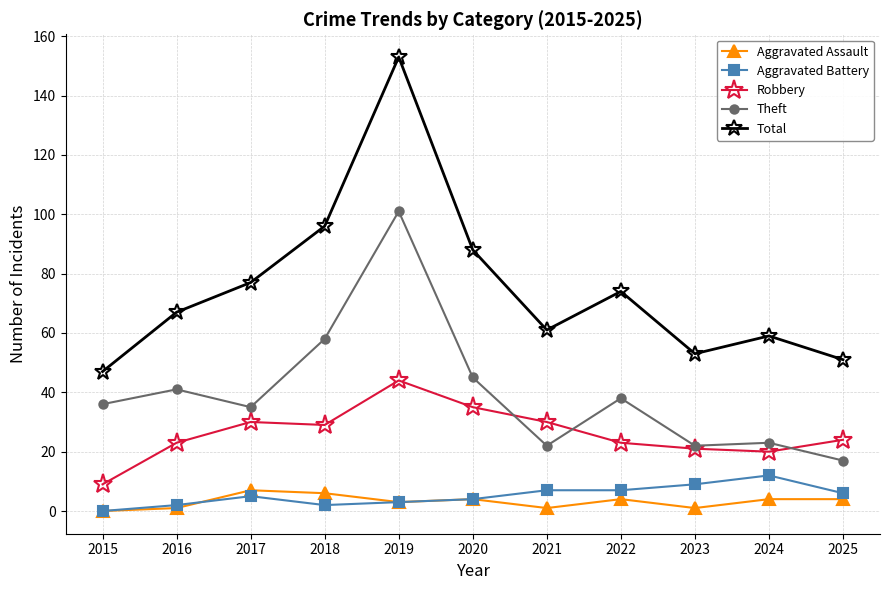

True or false: Robbery has more than 0 points higher than both neighbors.

True